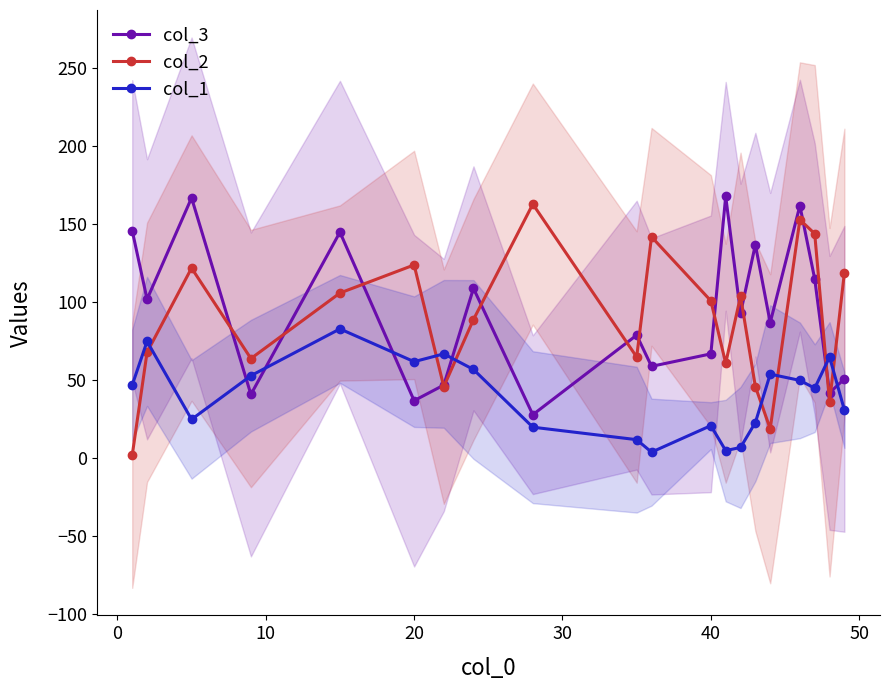

At how many categories does at least one series exceed 119?

10